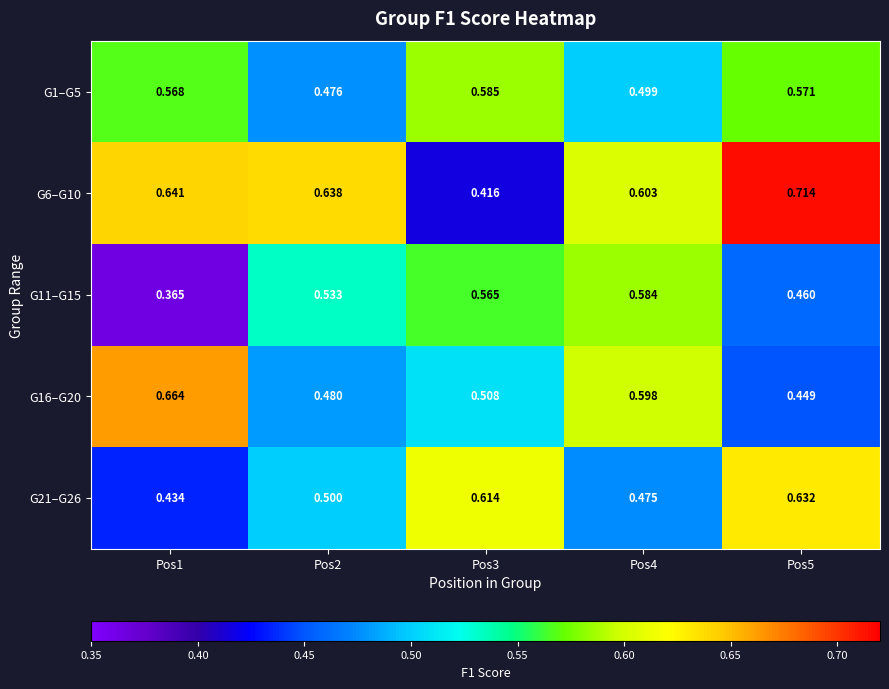

At Pos1, list the series in order from smallest to largest.

G11–G15, G21–G26, G1–G5, G6–G10, G16–G20